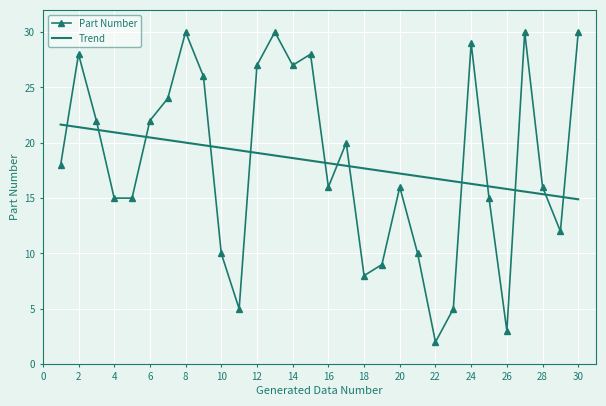

What is the lowest value of the Trend series?

14.9